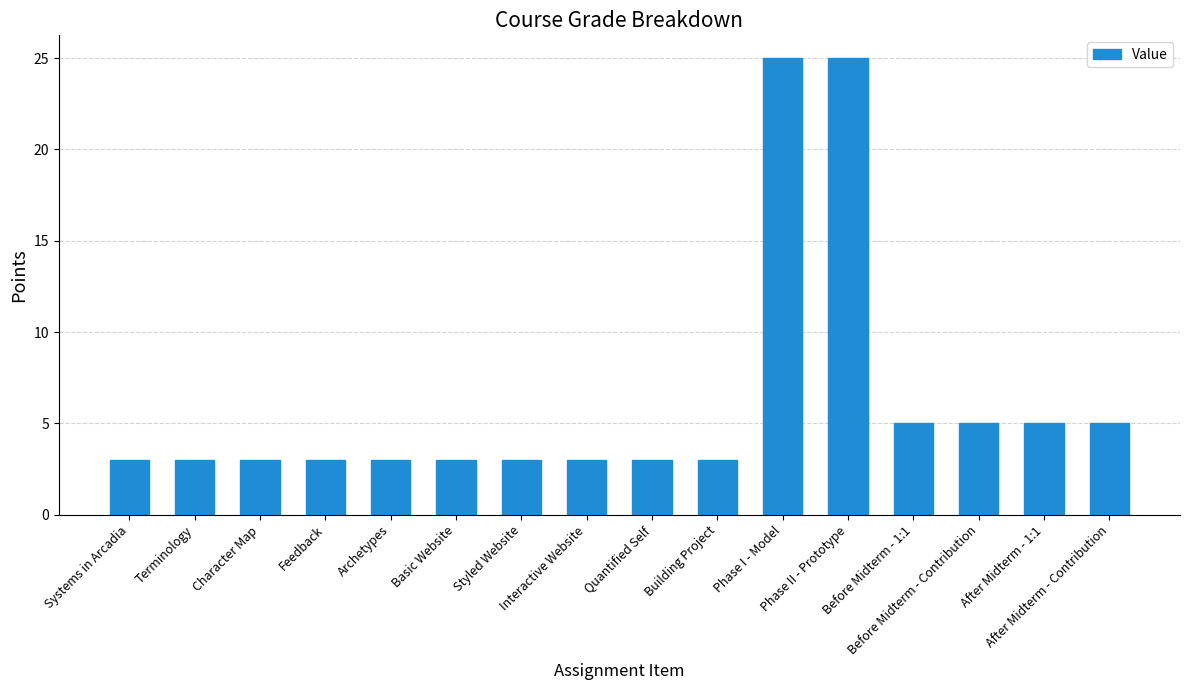

What is the sum of the values at After Midterm - 1:1 and Before Midterm - Contribution?

10